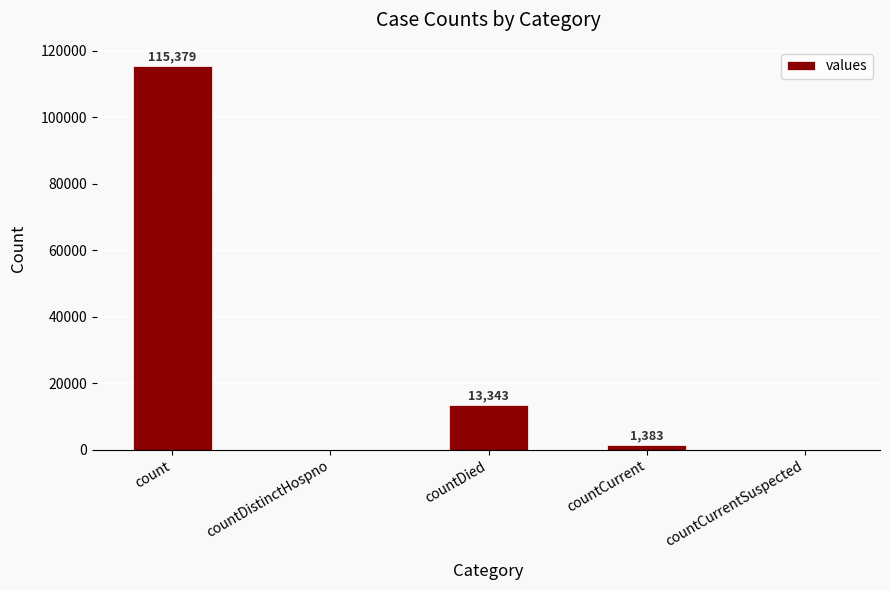

Where is the data nearest to the value 57689?

countDied